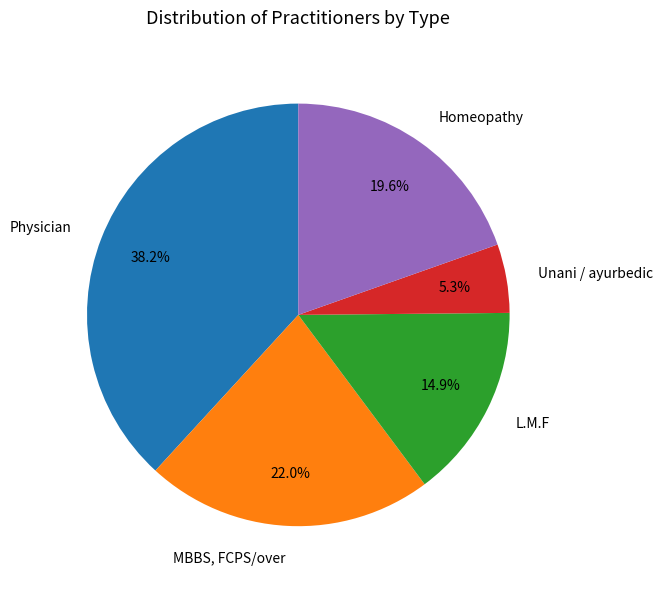

To the nearest percent, what percentage of the pie is MBBS, FCPS/over?

22%